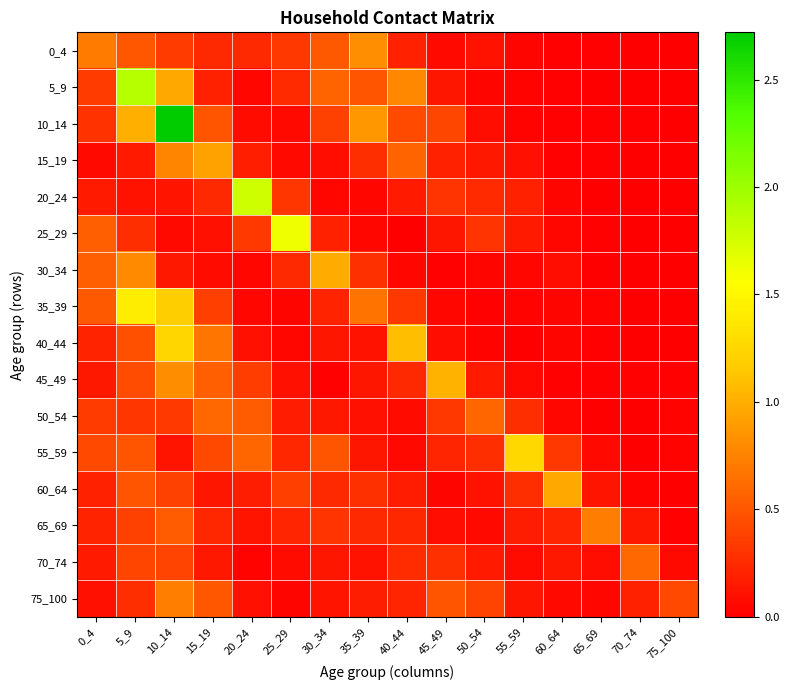

What is the total value across all series at 10_14?

10.8